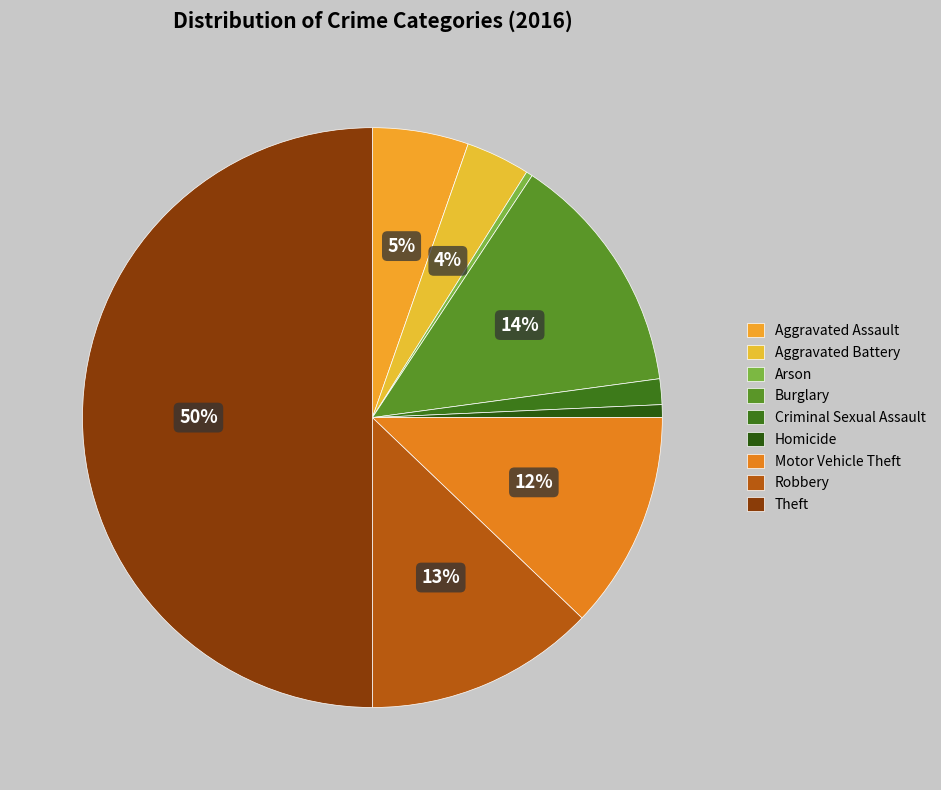

To the nearest percent, what is the difference between the largest and smallest slice percentages?

50%